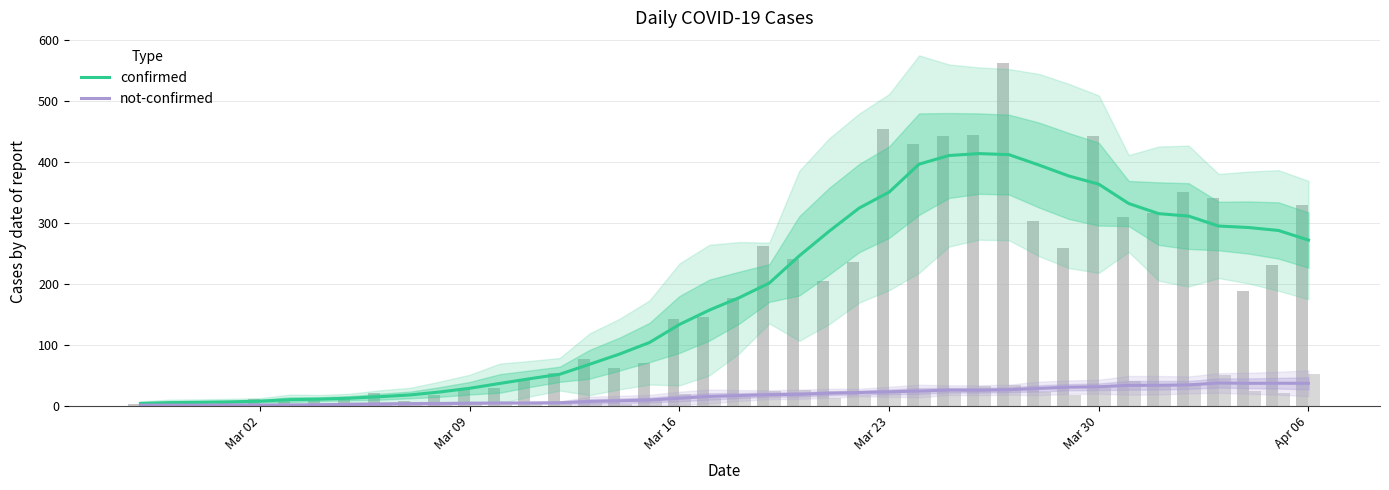

How many groups of bars are there?

40